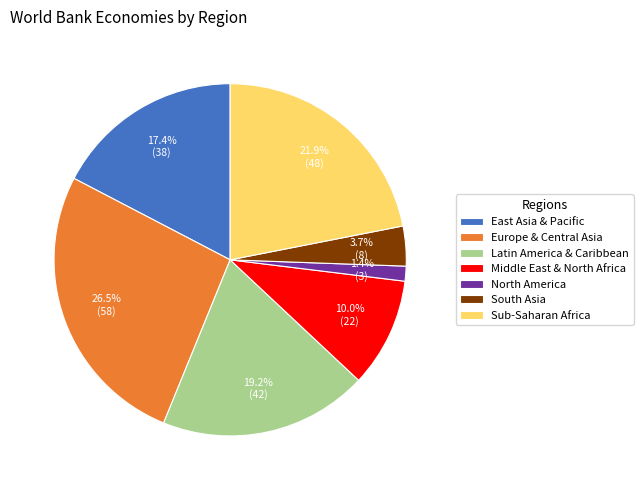

To the nearest percent, what percentage of the pie is South Asia?

4%